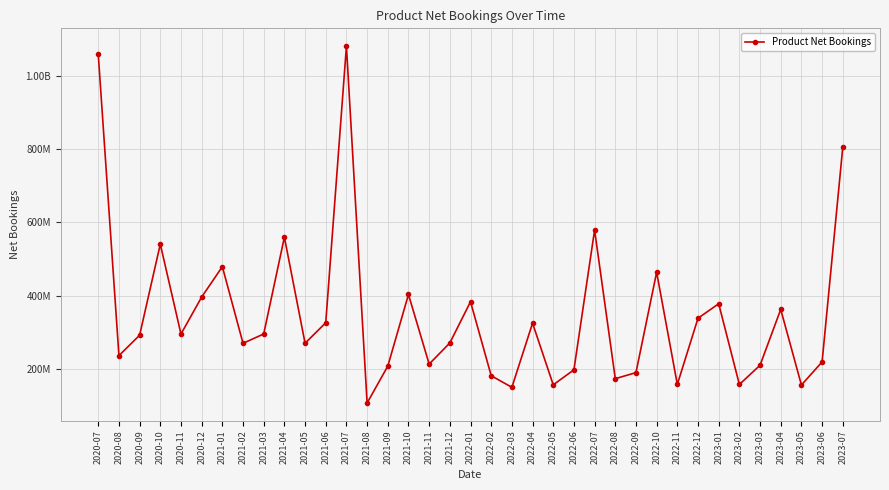

Rank the categories by value from highest to lowest.

2021-07, 2020-07, 2023-07, 2022-07, 2021-04, 2020-10, 2021-01, 2022-10, 2021-10, 2020-12, 2022-01, 2023-01, 2023-04, 2022-12, 2021-06, 2022-04, 2021-03, 2020-11, 2020-09, 2021-12, 2021-05, 2021-02, 2020-08, 2023-06, 2021-11, 2023-03, 2021-09, 2022-06, 2022-09, 2022-02, 2022-08, 2022-11, 2023-02, 2022-05, 2023-05, 2022-03, 2021-08